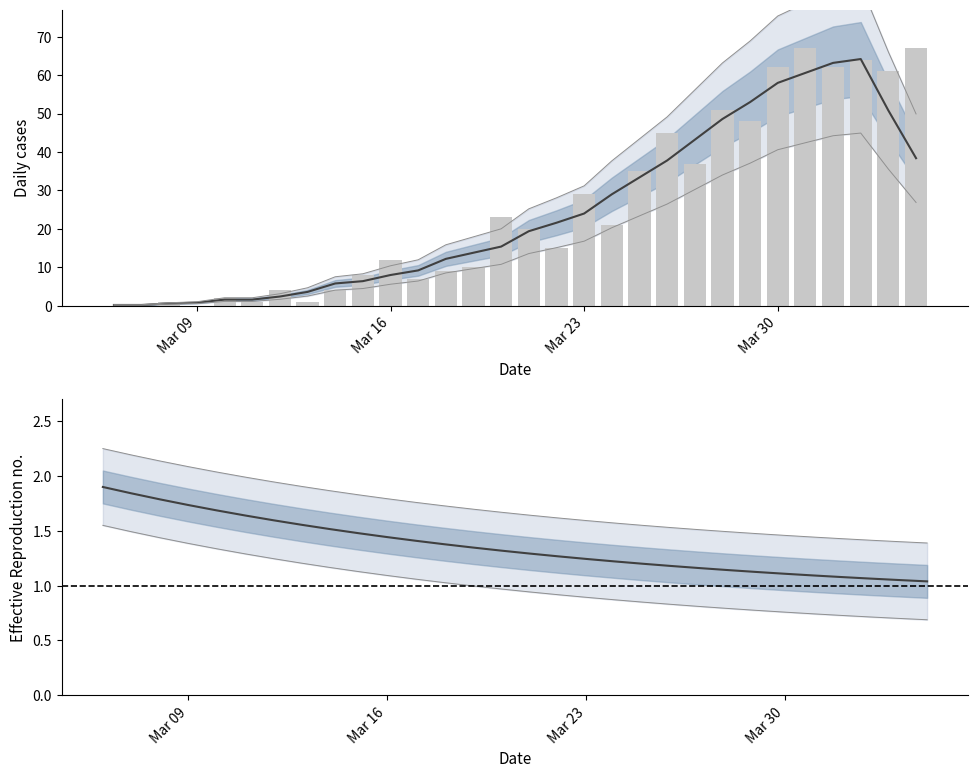

What is the sum of all Rt estimate values?

40.9